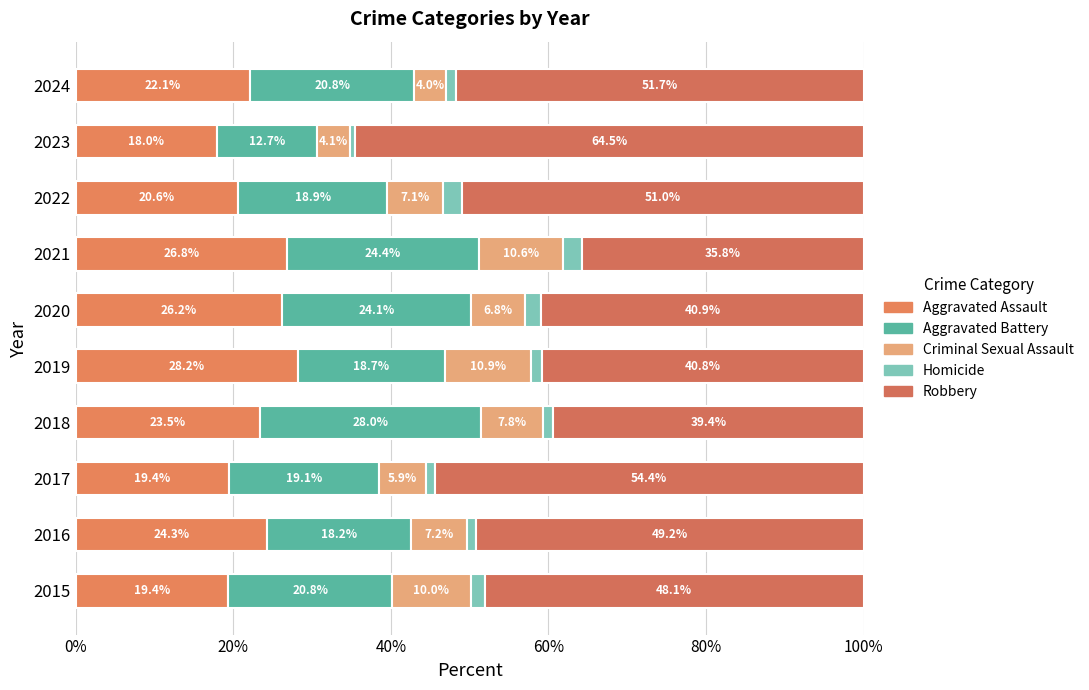

How many values in the Aggravated Assault series are below 23?

5